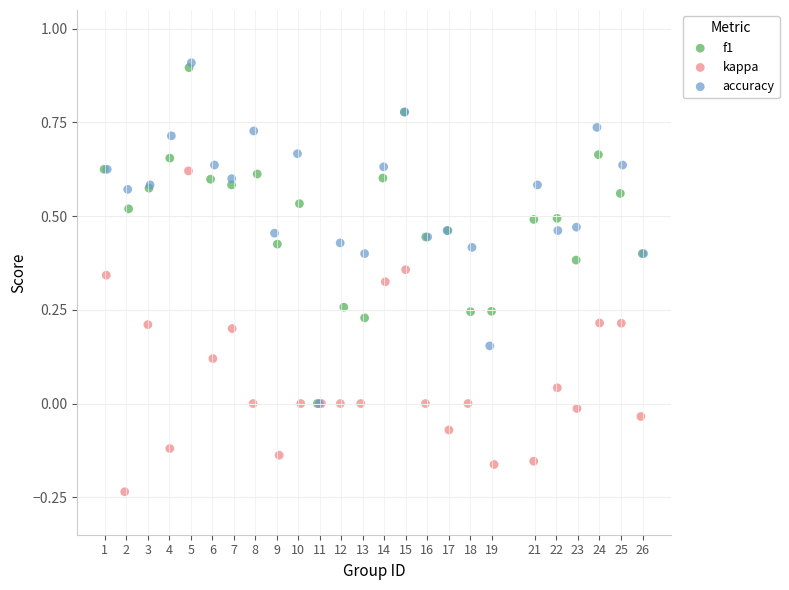

Which series reaches the minimum Y coordinate?

kappa